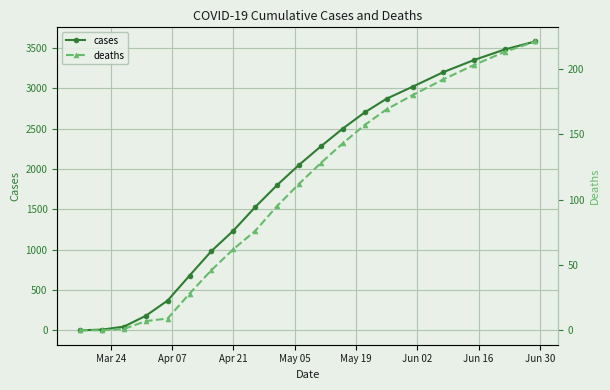

Count the number of data series in this chart.

2